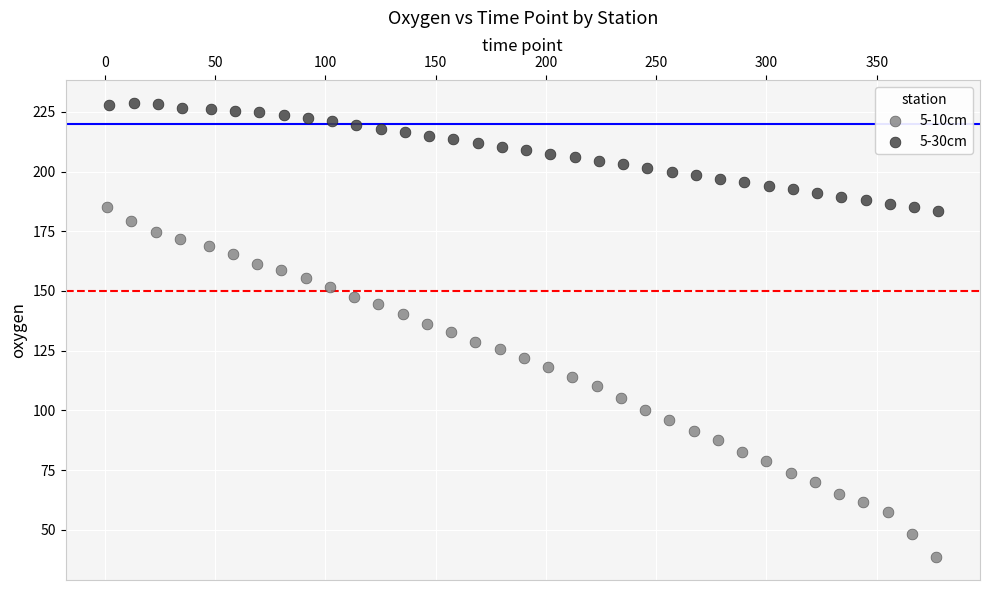

Which series has the widest spread of Y values?

5-10cm